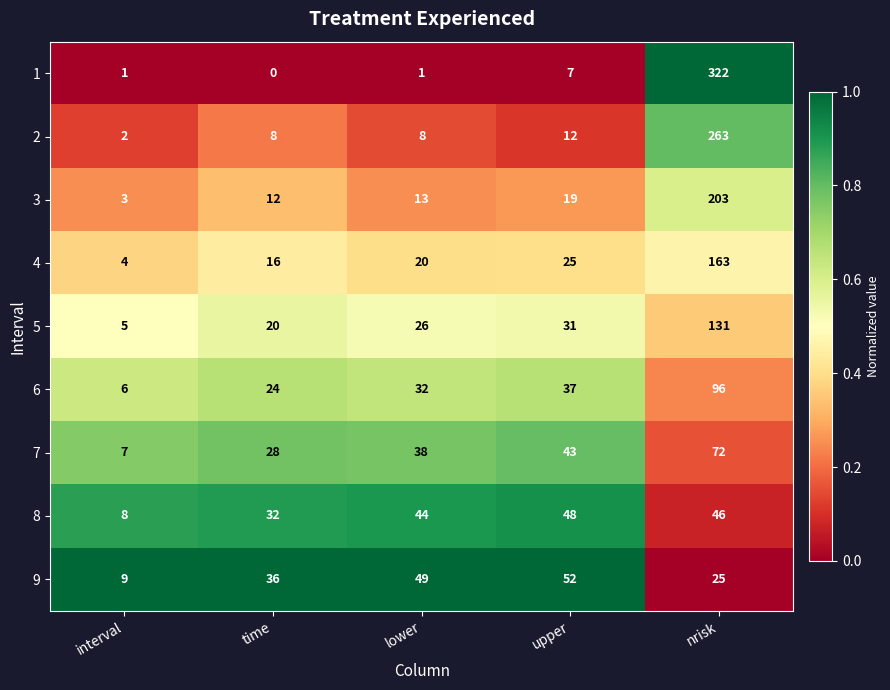

The 9 series shows 49 at lower. True or false?

True